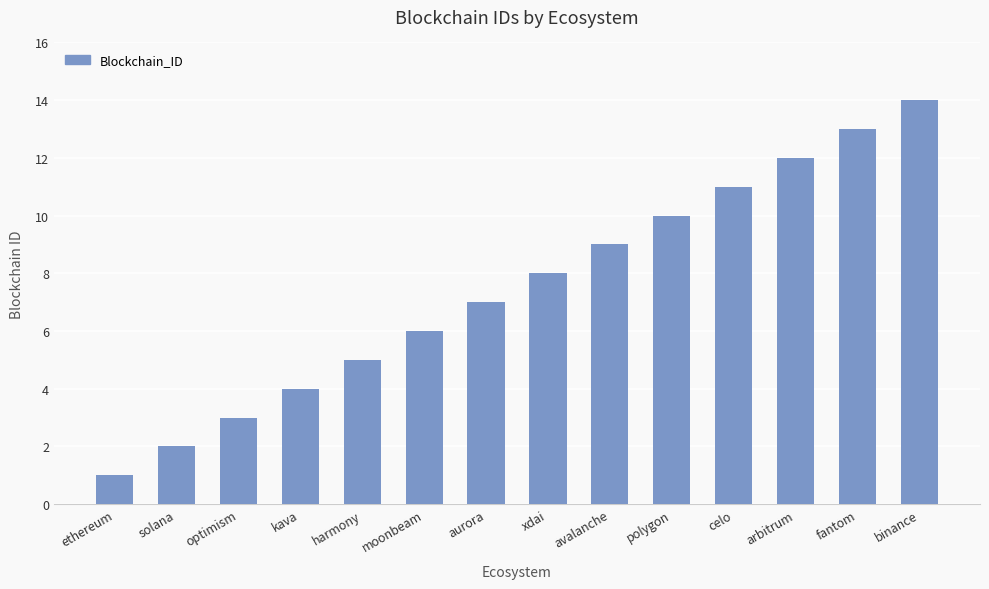

The value at solana is 2. True or false?

True